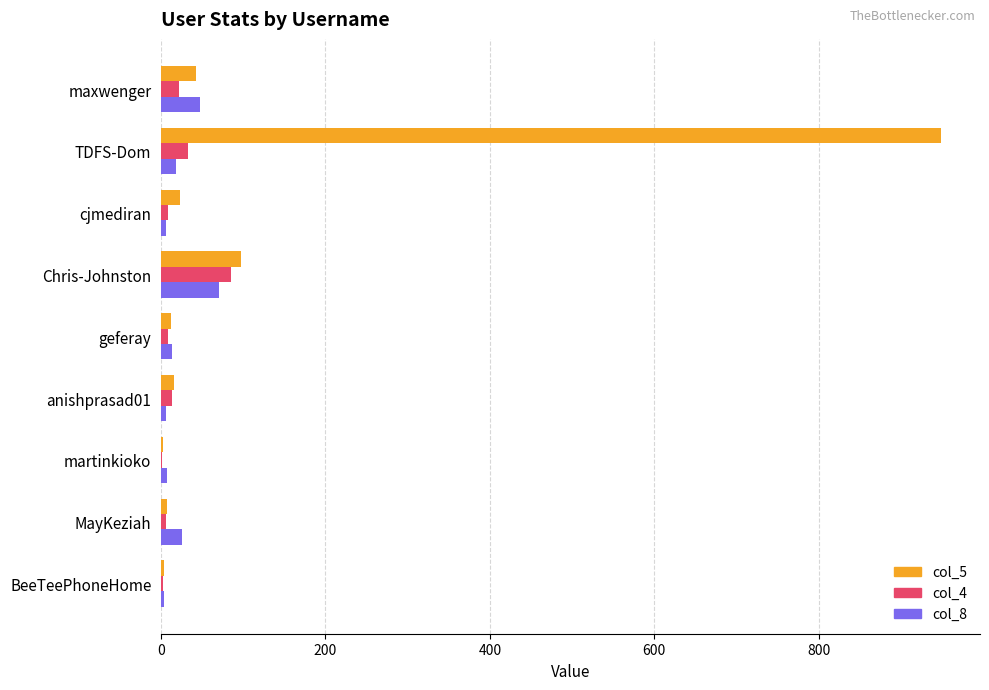

What is the average value of the col_5 series?

128